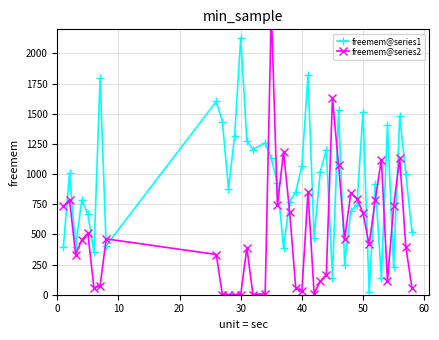

How many data points does each series have?

40